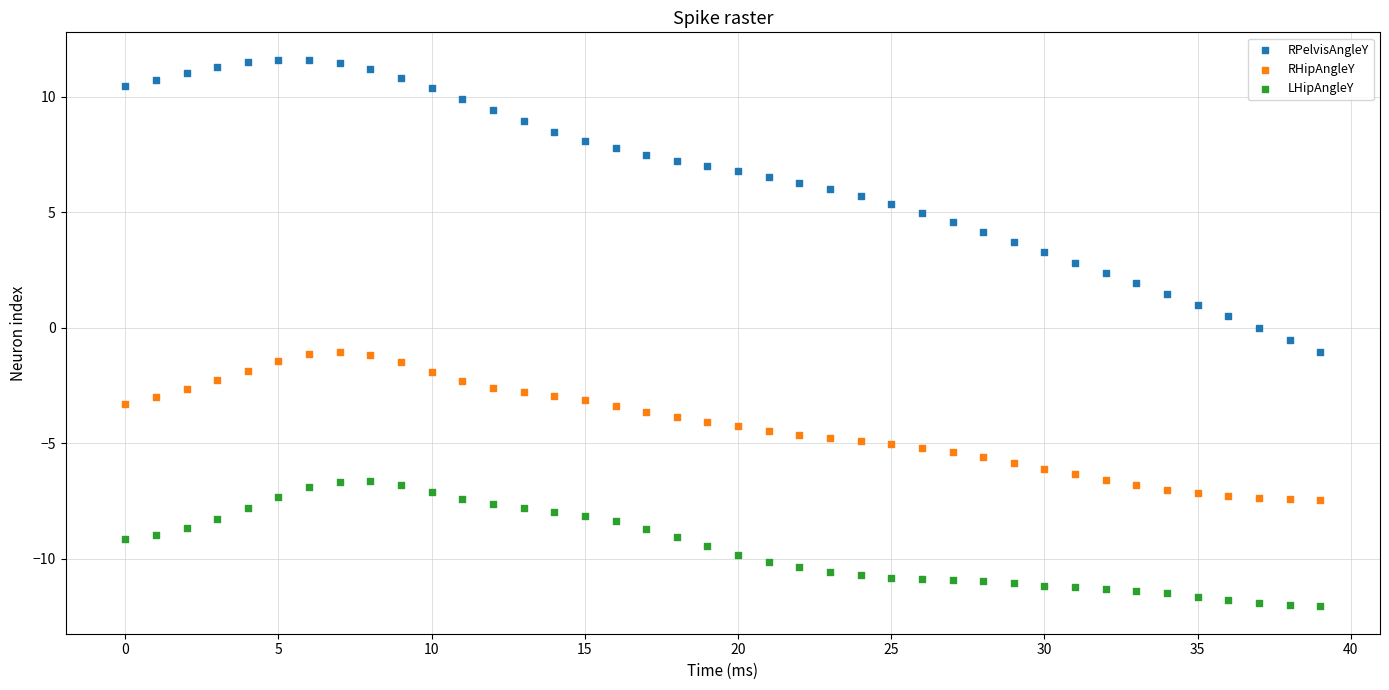

Which series has the largest Y range (max minus min)?

RPelvisAngleY